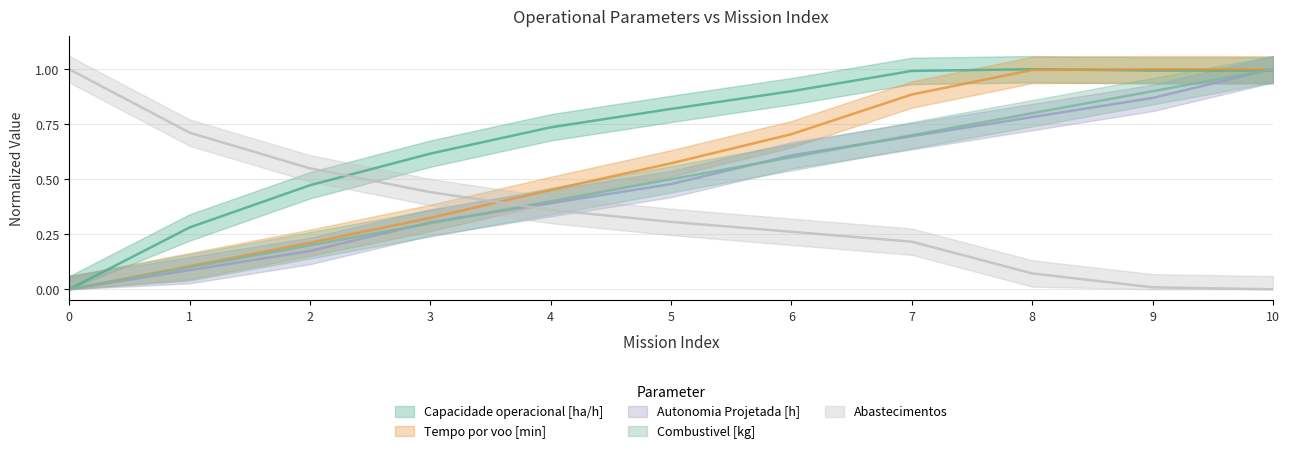

What is the difference between the Abastecimentos values at 3 and 4?

0.1